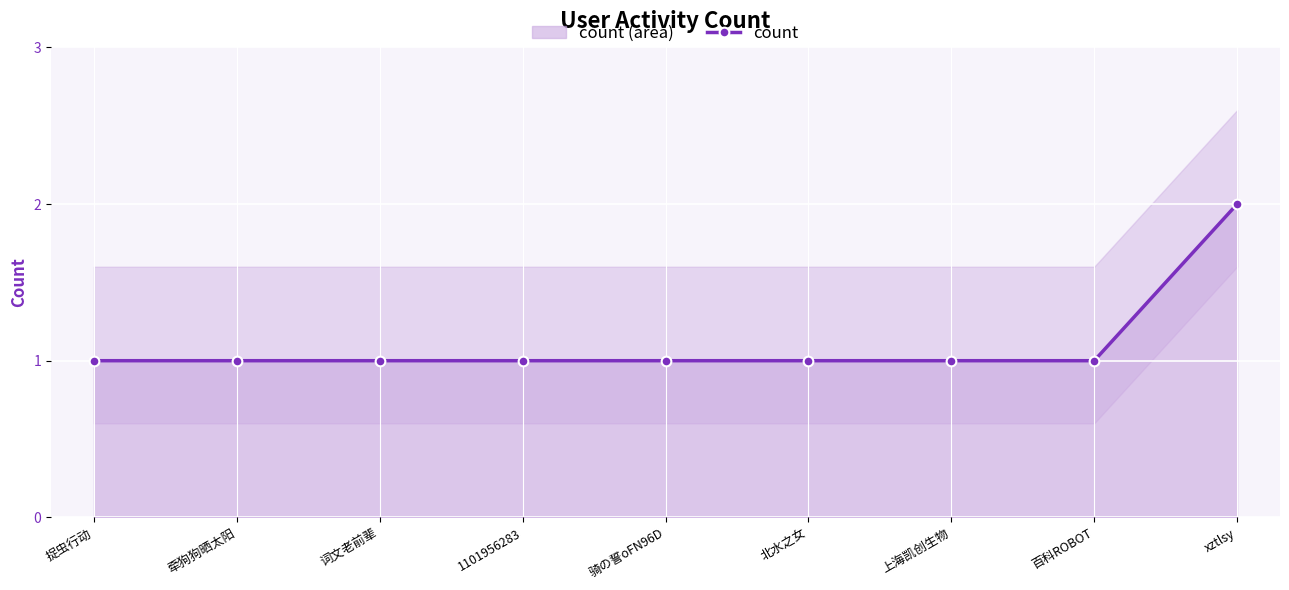

Reading left to right, transcribe all the data shown in this chart.

1	1	1	1	1	1	1	1	2